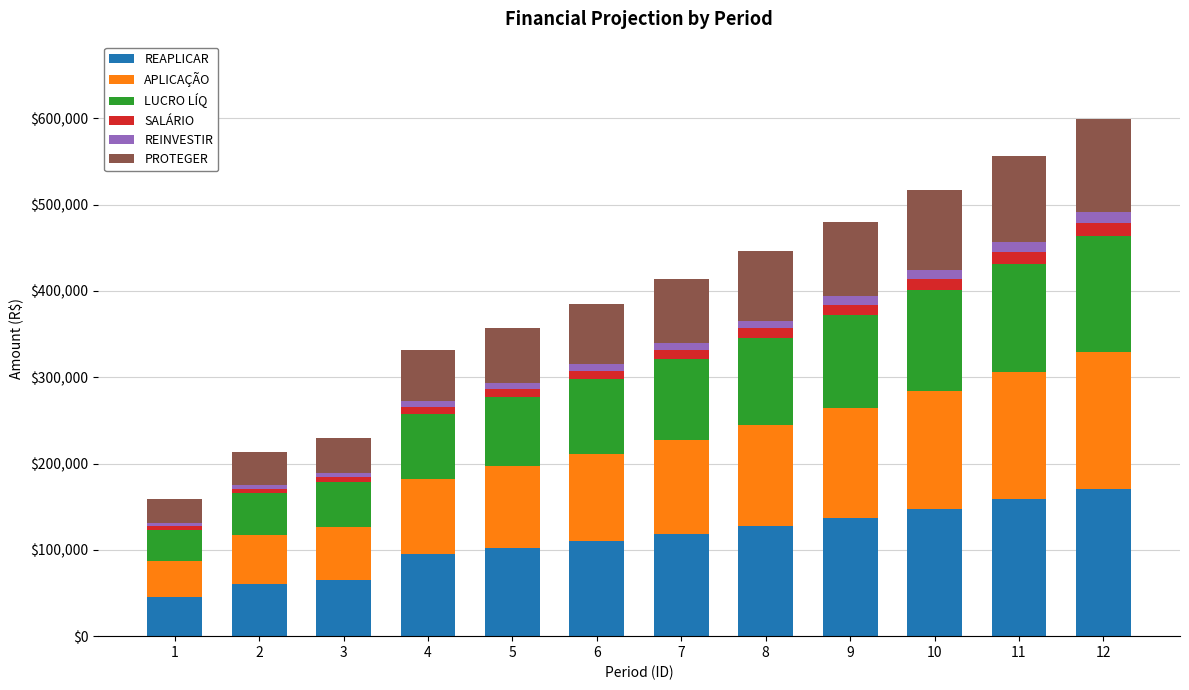

What is the sum of all REAPLICAR values?

1336873.4